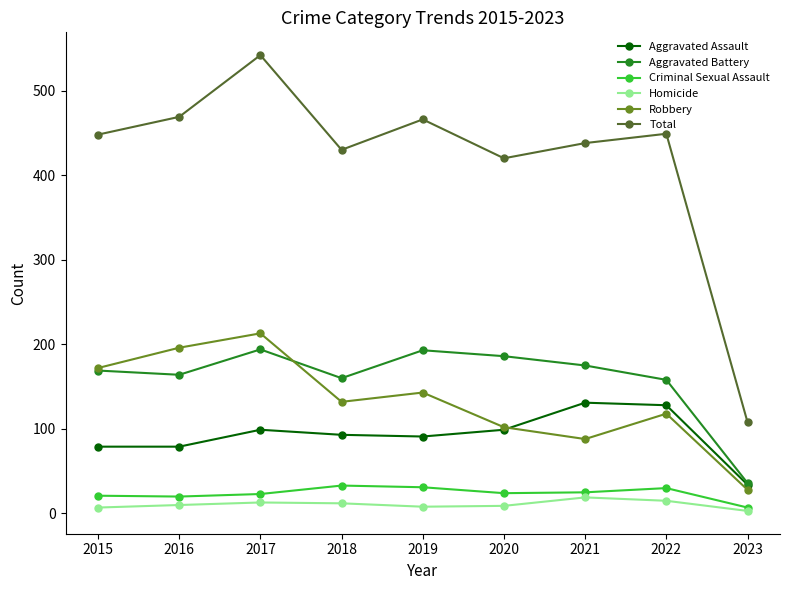

What is the difference between the Robbery values at 2023 and 2022?

90